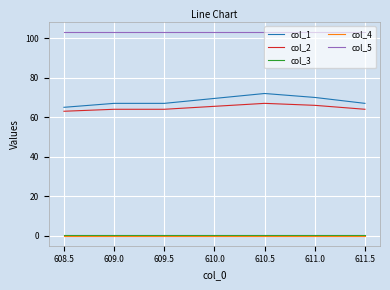

What position from the right is 608.5?

6